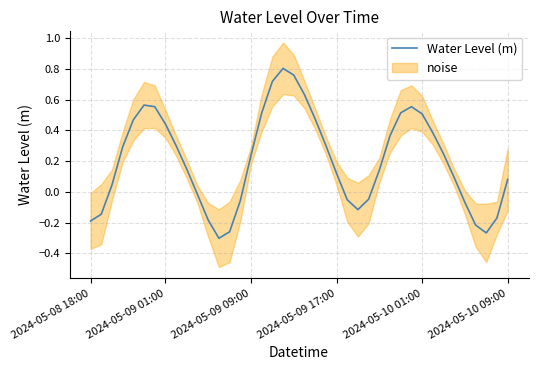

How many interior local peaks (higher than both neighbors) does the data have?

3